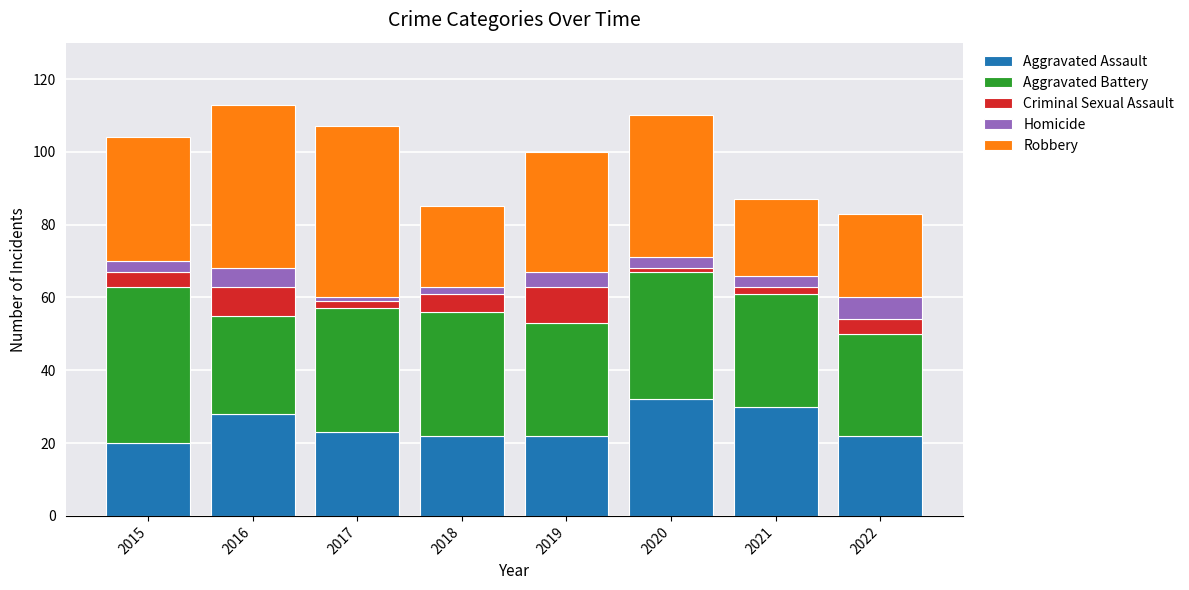

The value of Aggravated Assault at 2019 is 22. True or false?

True